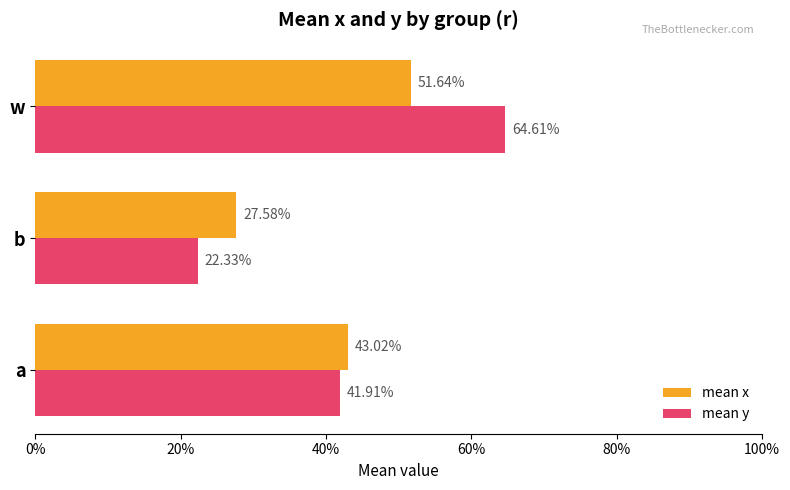

What are all the series names shown in the legend?

mean x, mean y